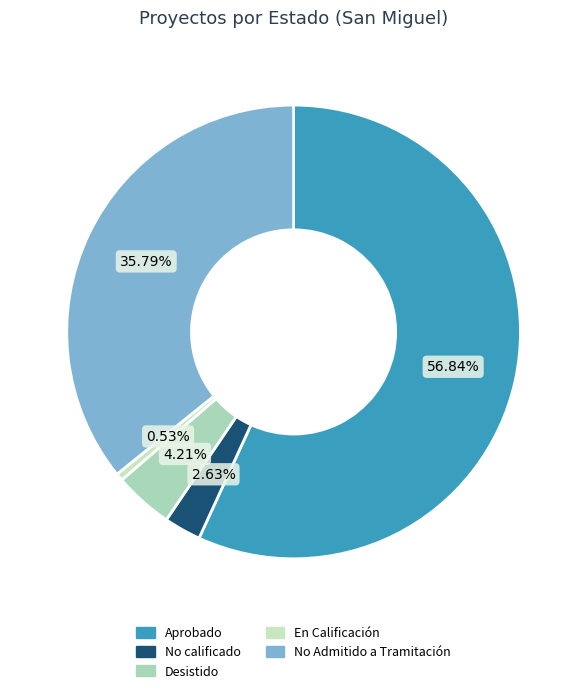

What is the largest slice in the pie chart?

Aprobado